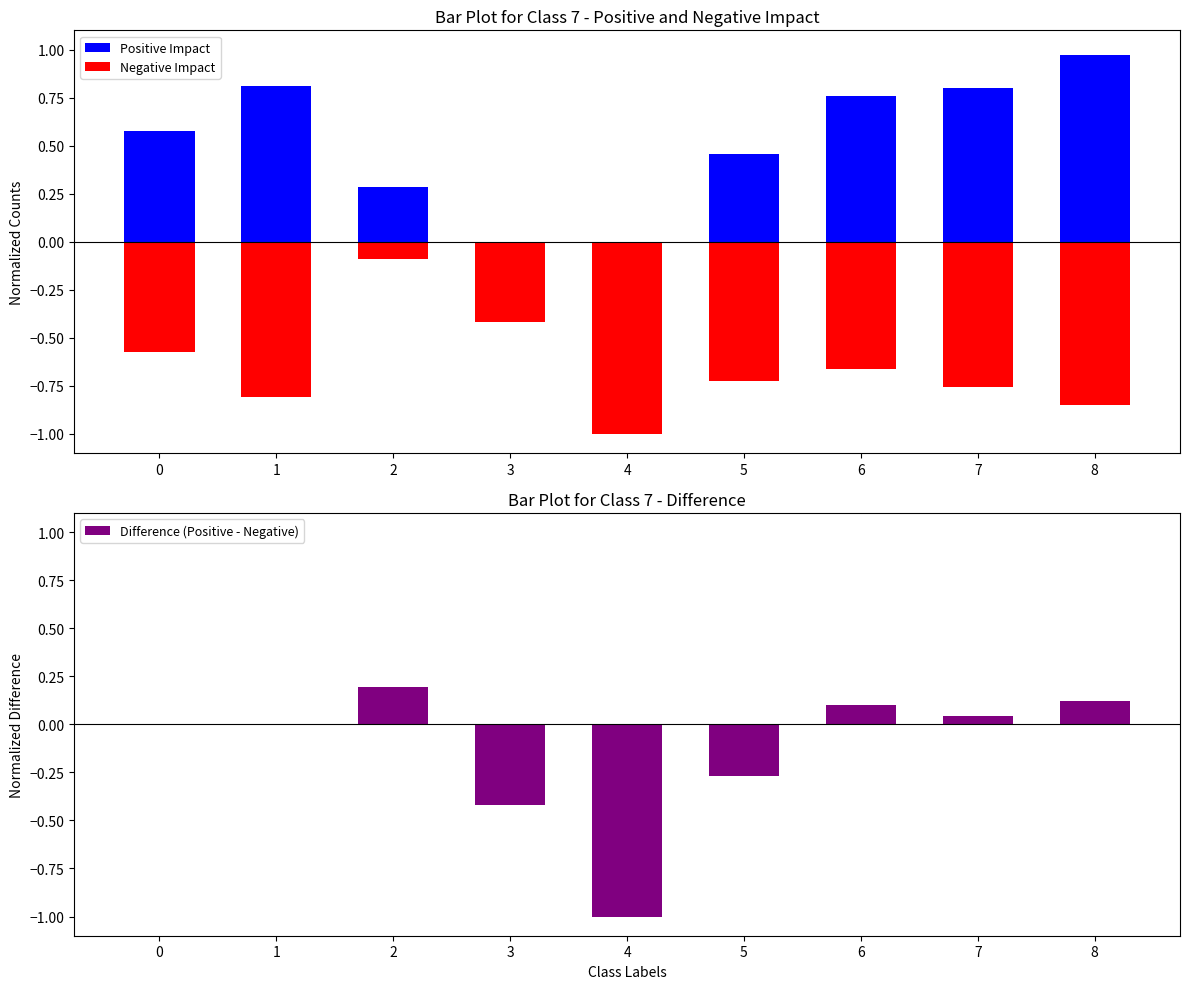

Which series changed the most between 4 and 5?

Difference (Positive - Negative)